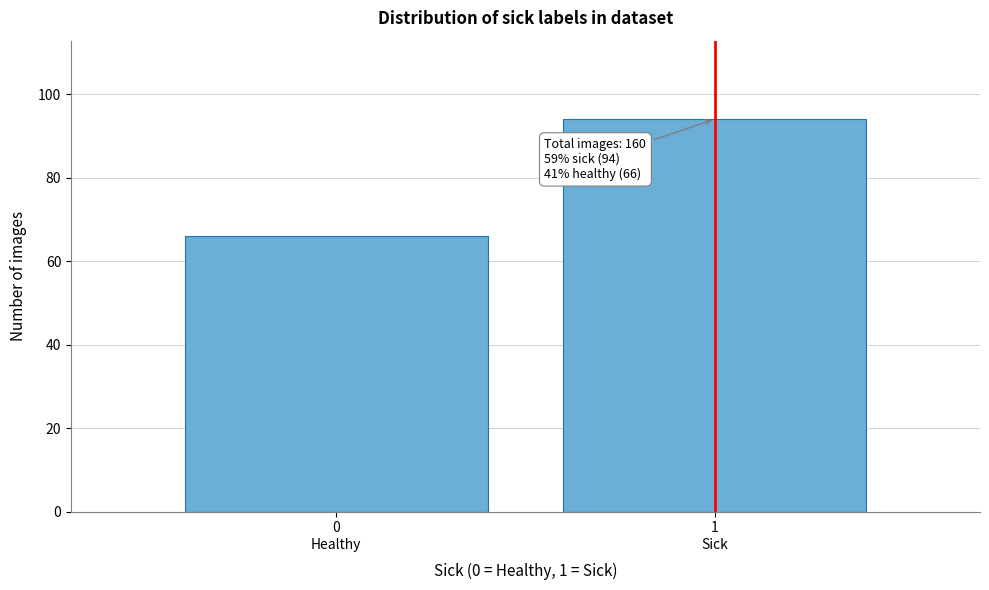

Reading left to right, transcribe all the data shown in this chart.

66	94